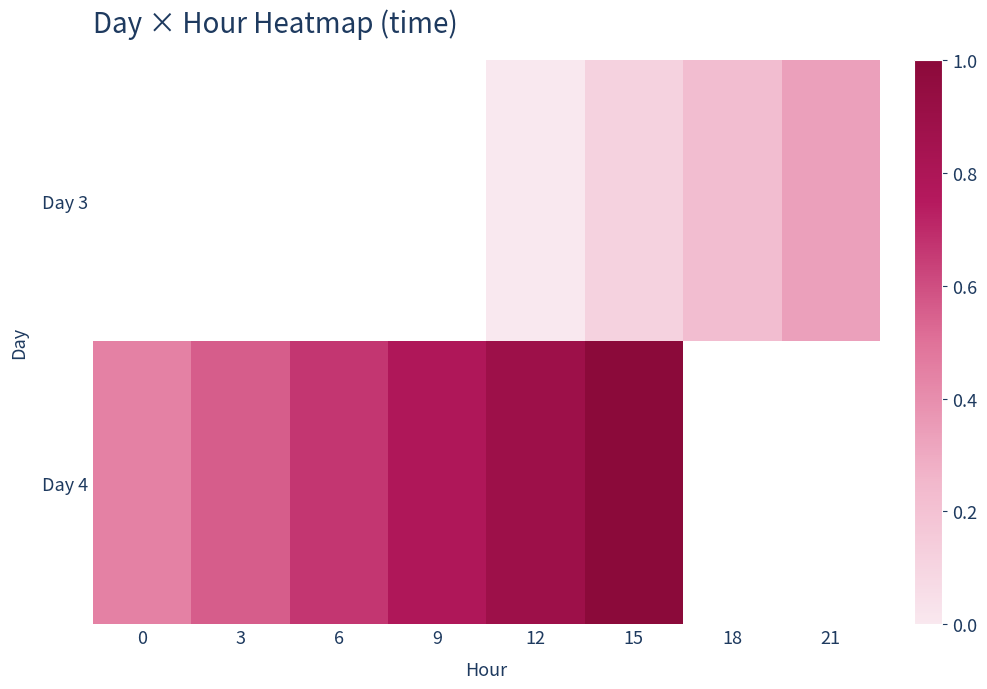

How many categories are shown in the chart?

8